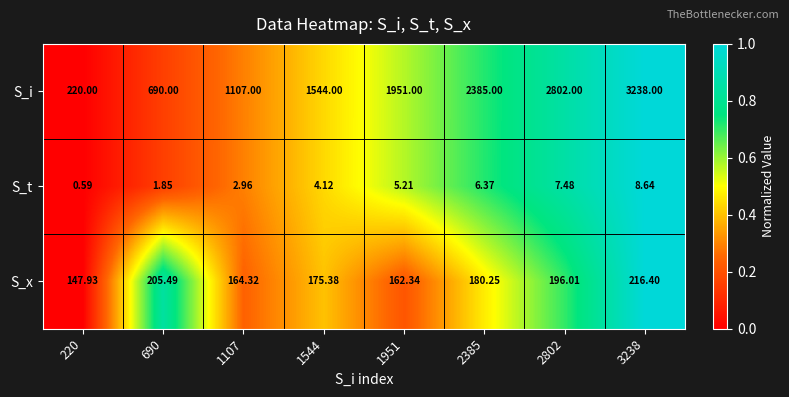

How many data points in S_t are above 5?

4